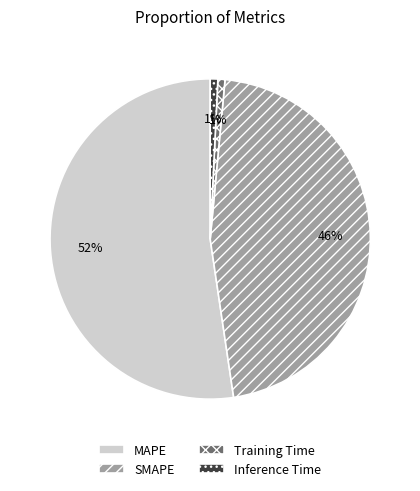

Which slice is the largest?

MAPE